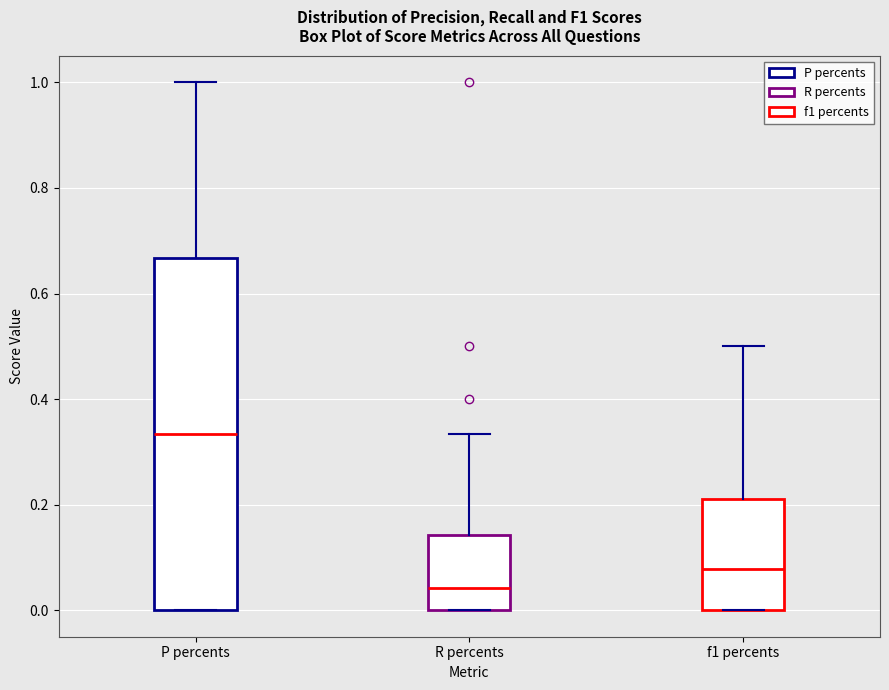

Which box has the lowest median line?

R percents